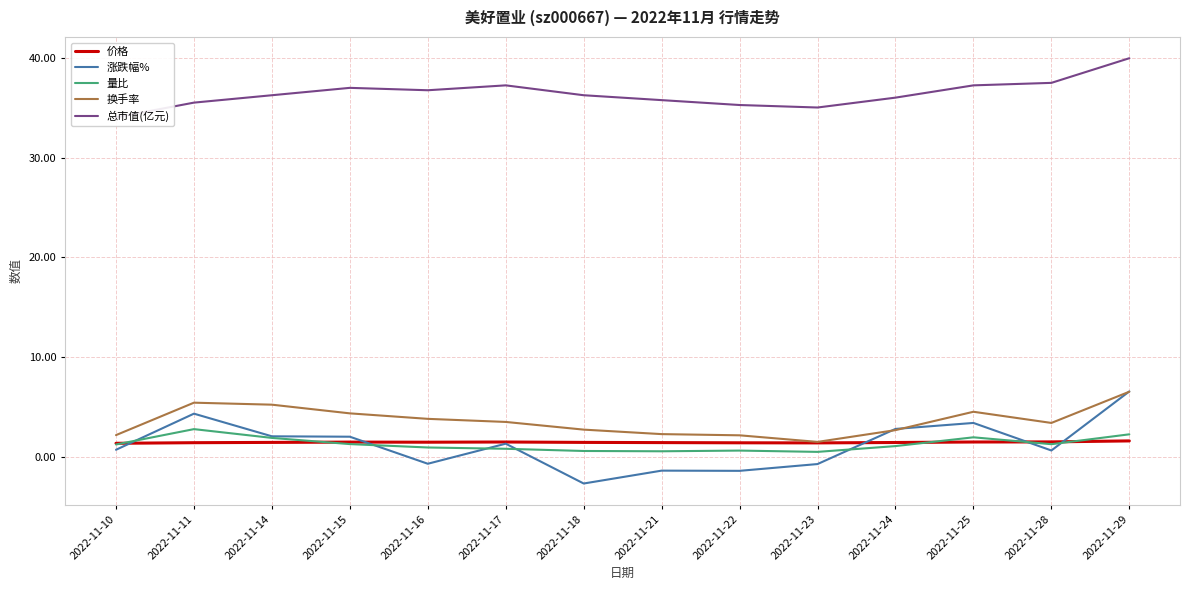

At which category does the chart reach its minimum across all series?

2022-11-18